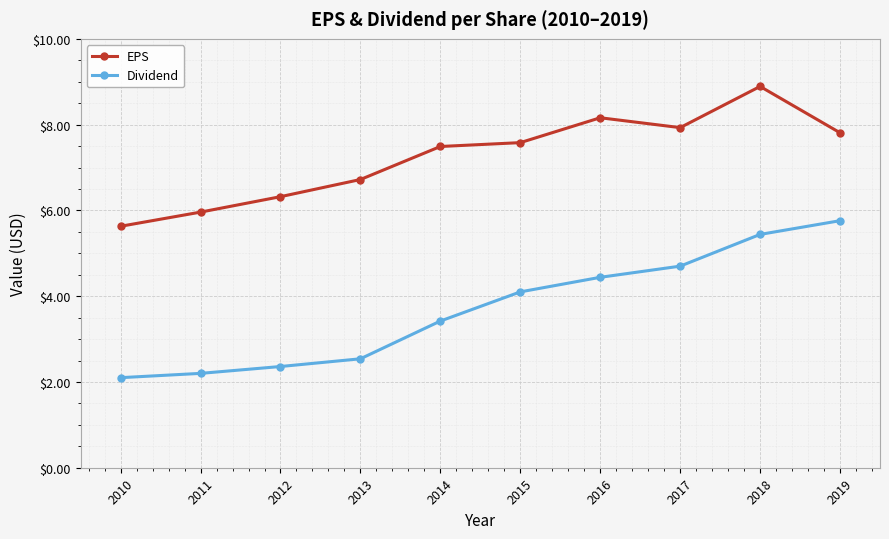

Which series has the widest spread of values?

Dividend